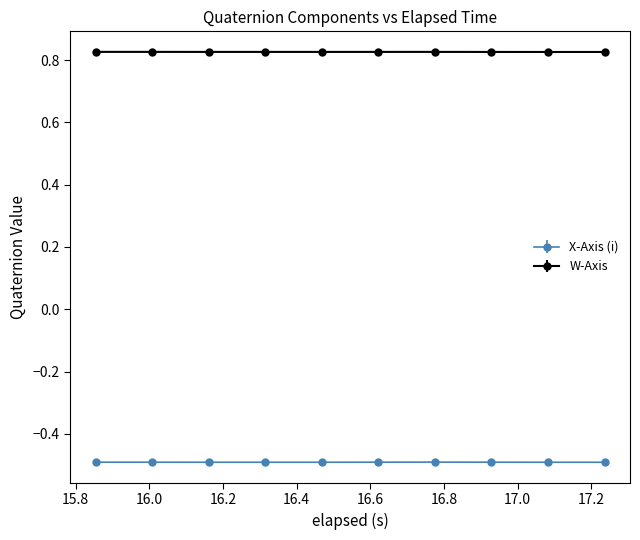

What are all the series names shown in the legend?

X-Axis (i), W-Axis